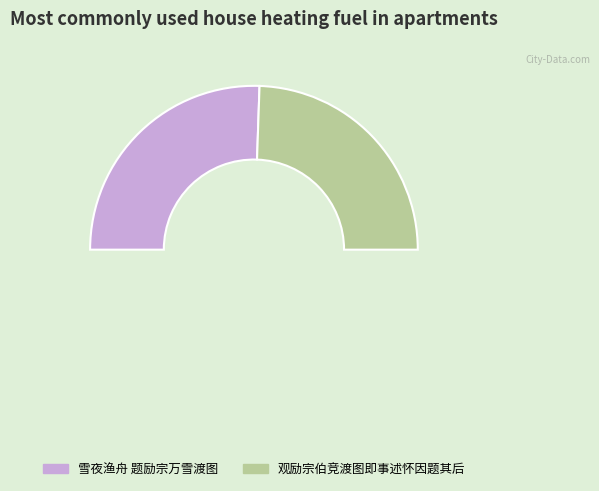

Which slice is the smallest?

观励宗伯竞渡图即事述怀因题其后